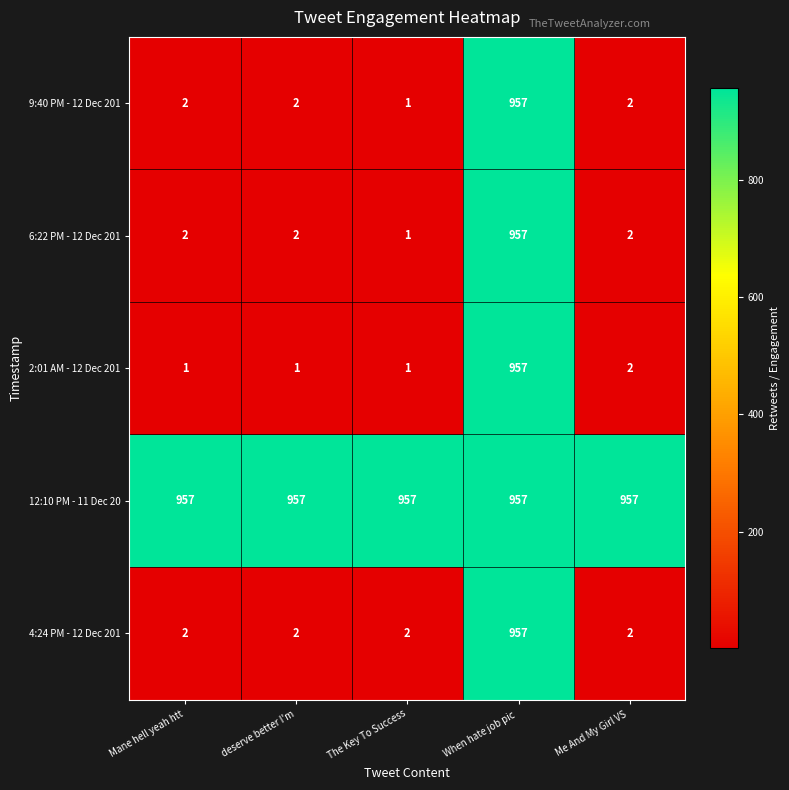

What is the maximum value shown in the chart?

957